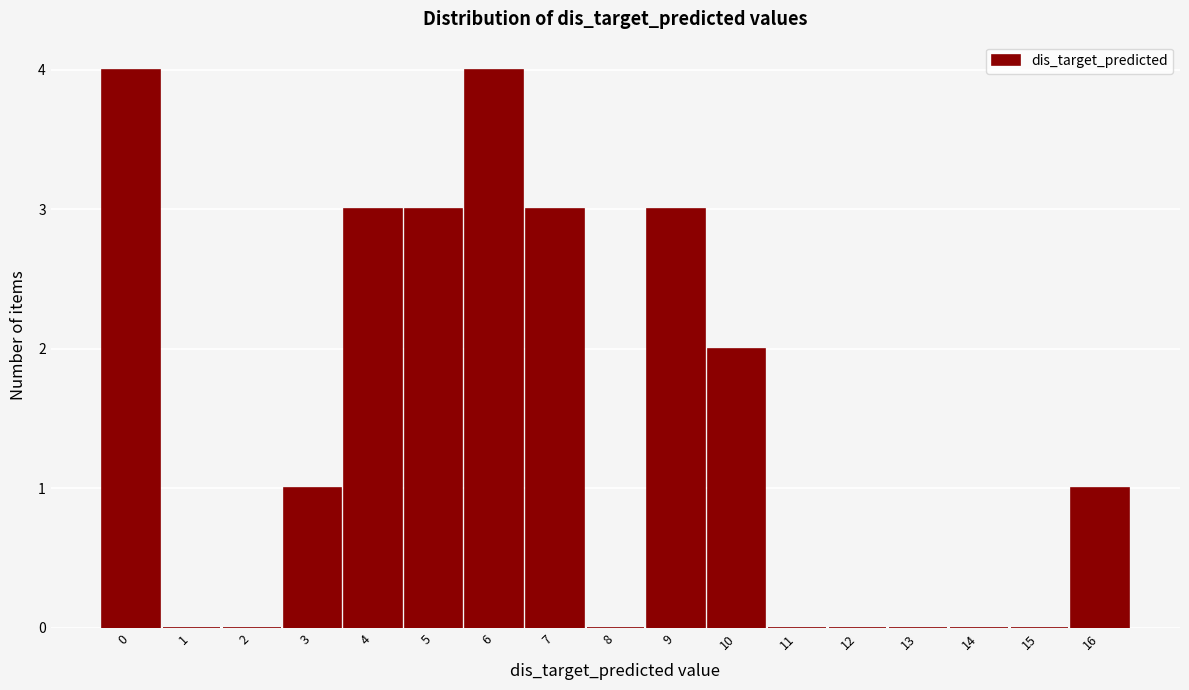

Reading left to right, list every bar in this chart as the range it spans on the x-axis followed by its height. The values are not printed on the chart, so give them approximately, as read against the axis.

-0.5 to 0.5: 4
0.5 to 1.5: 0
1.5 to 2.5: 0
2.5 to 3.5: 1
3.5 to 4.5: 3
4.5 to 5.5: 3
5.5 to 6.5: 4
6.5 to 7.5: 3
7.5 to 8.5: 0
8.5 to 9.5: 3
9.5 to 10.5: 2
10.5 to 11.5: 0
11.5 to 12.5: 0
12.5 to 13.5: 0
13.5 to 14.5: 0
14.5 to 15.5: 0
15.5 to 16.5: 1